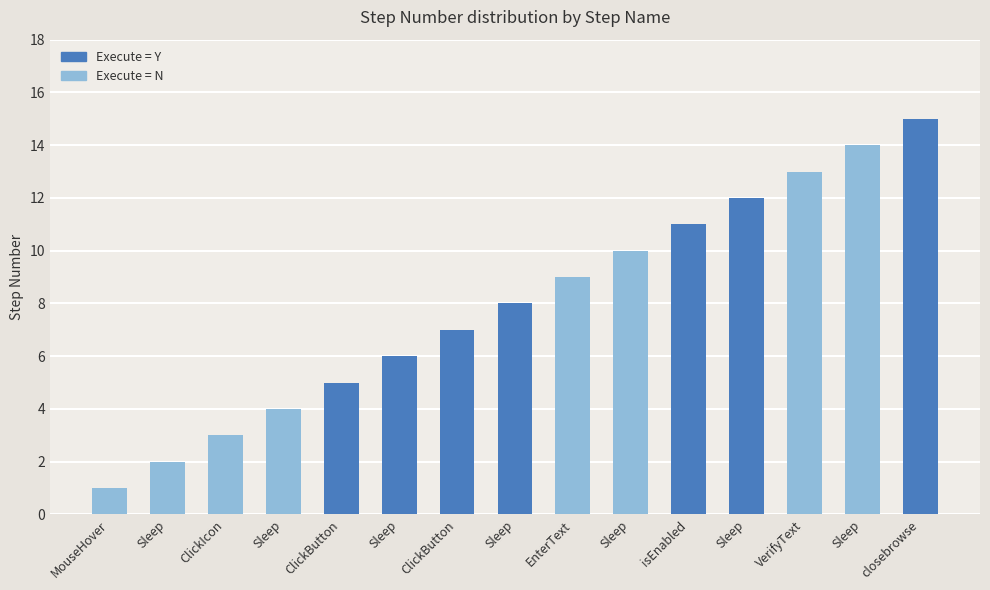

Which label corresponds to the largest value in the chart?

closebrowse